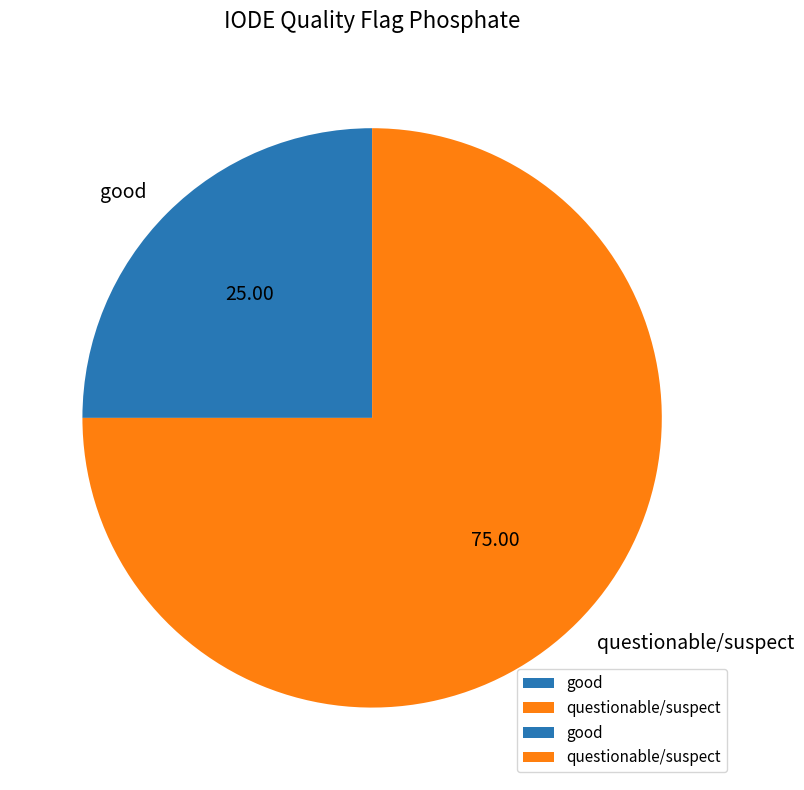

Which category has the smallest portion of the pie?

good